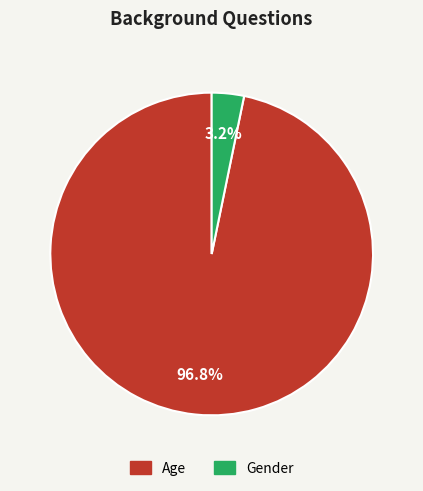

True or false: Gender accounts for 14% of the total.

False